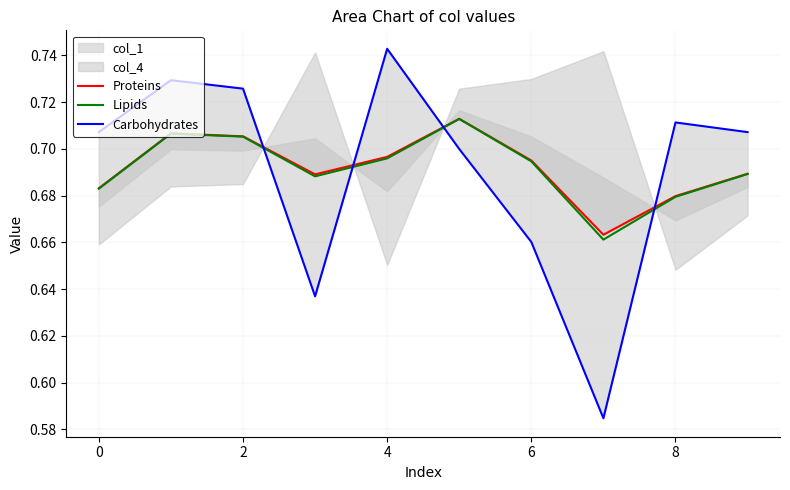

Is it true that Lipids equals 0.4 at 6?

False